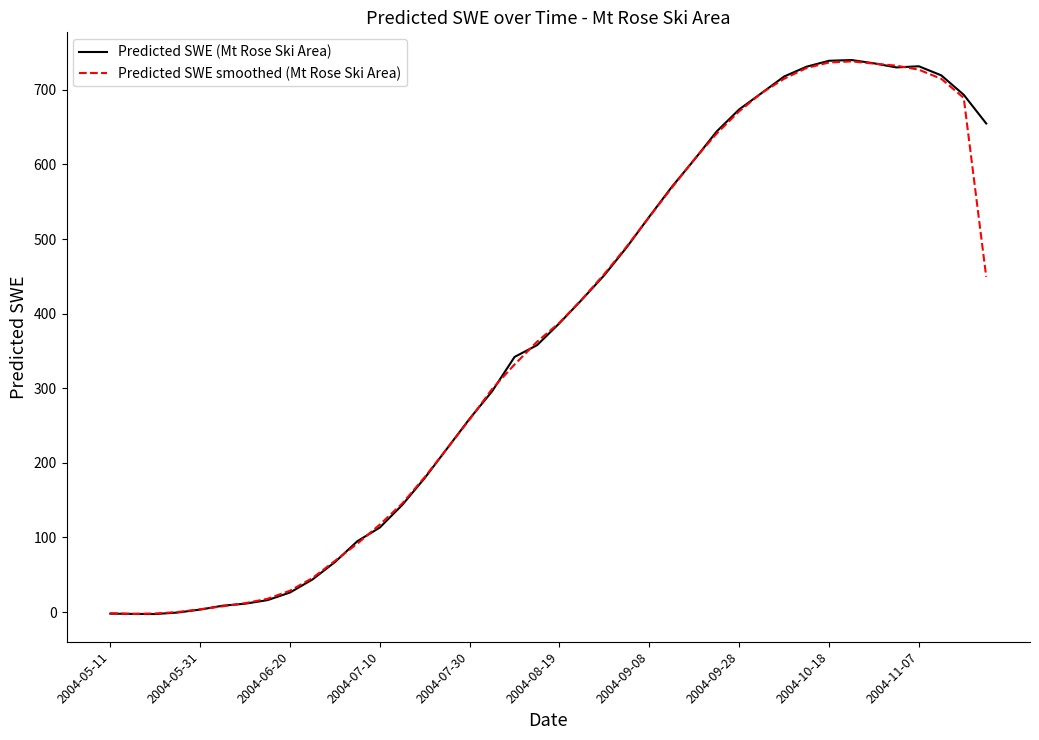

What is the maximum value for Predicted SWE (Mt Rose Ski Area)?

739.9